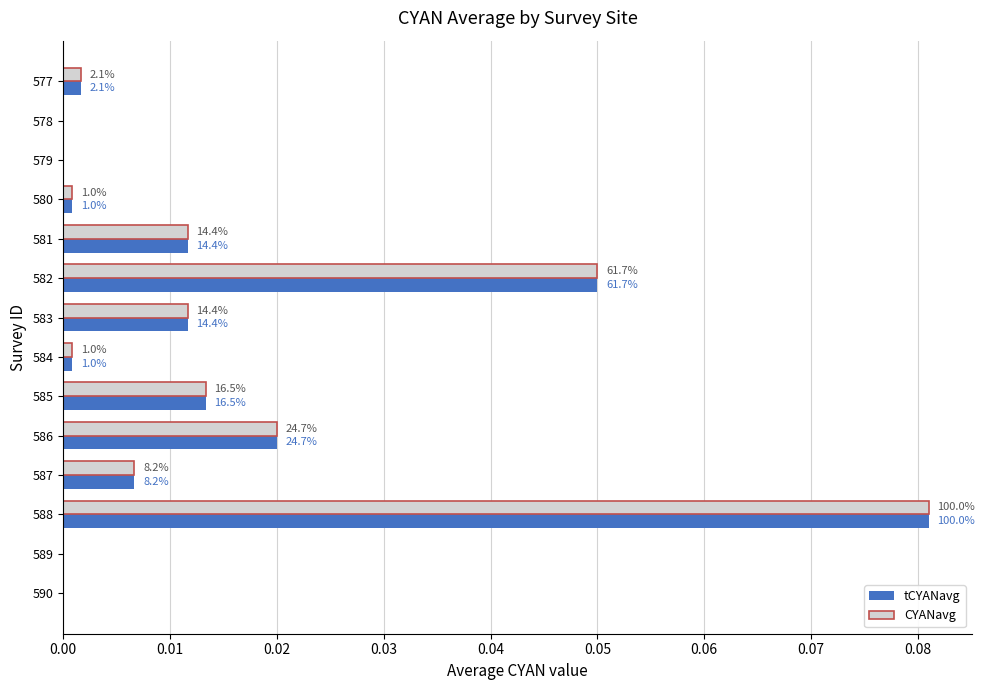

What is the maximum value for tCYANavg?

0.1